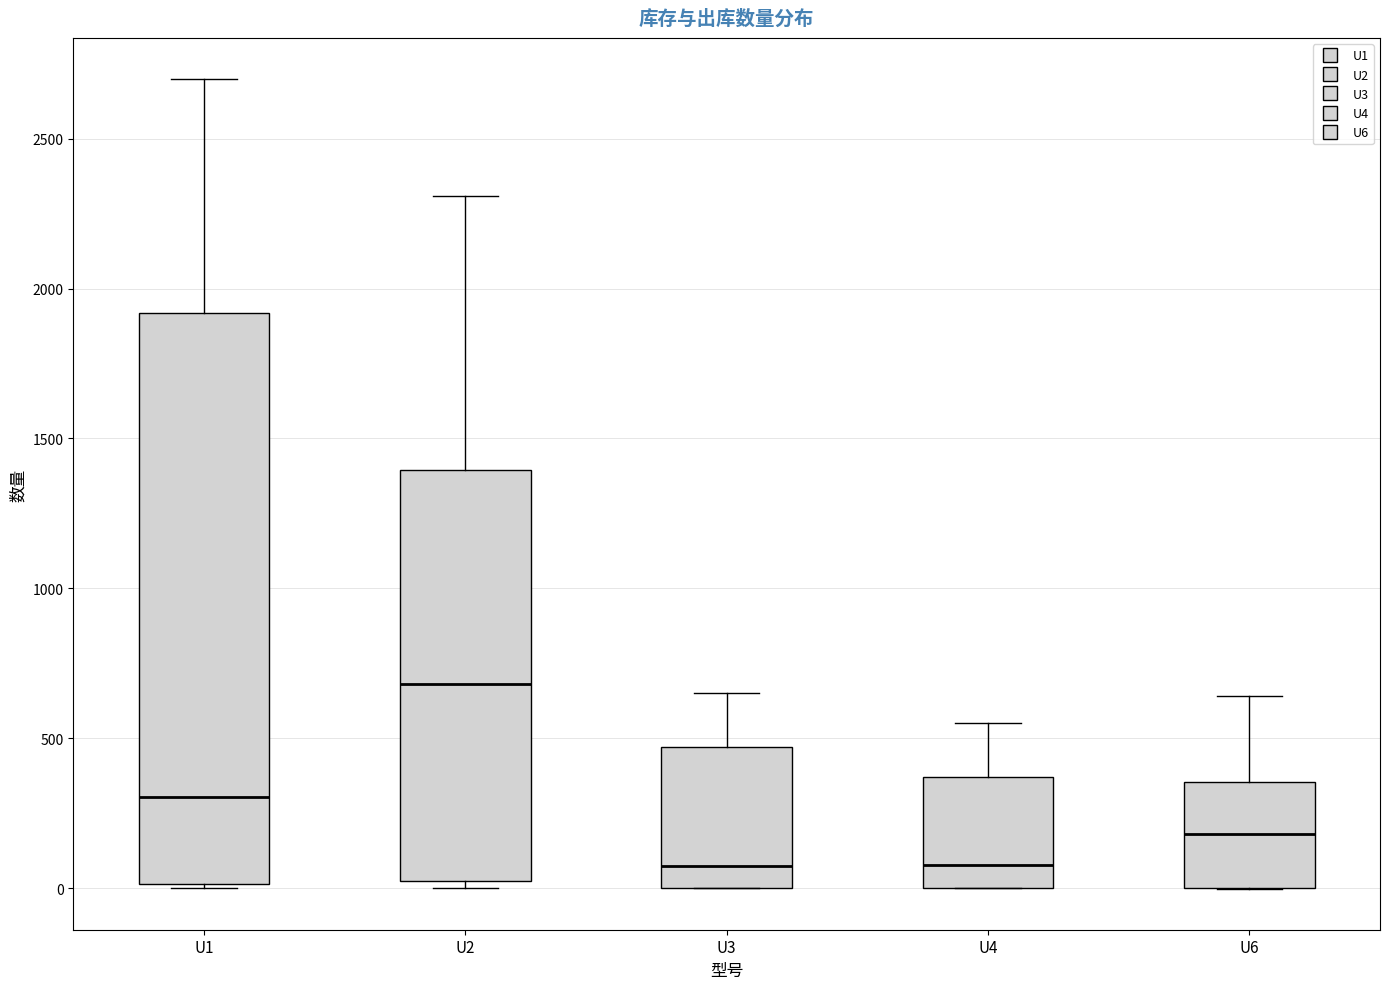

Comparing the boxes themselves (not the whiskers), which one is the tallest?

U1